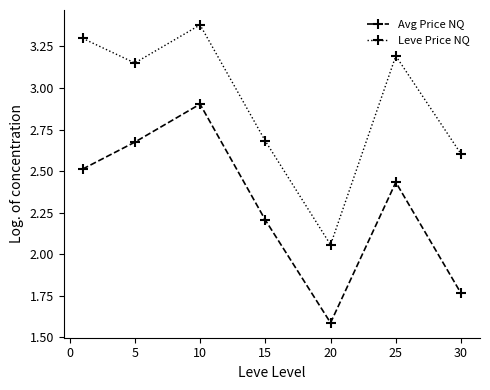

True or false: Avg Price NQ and Leve Price NQ intersect in this chart.

False